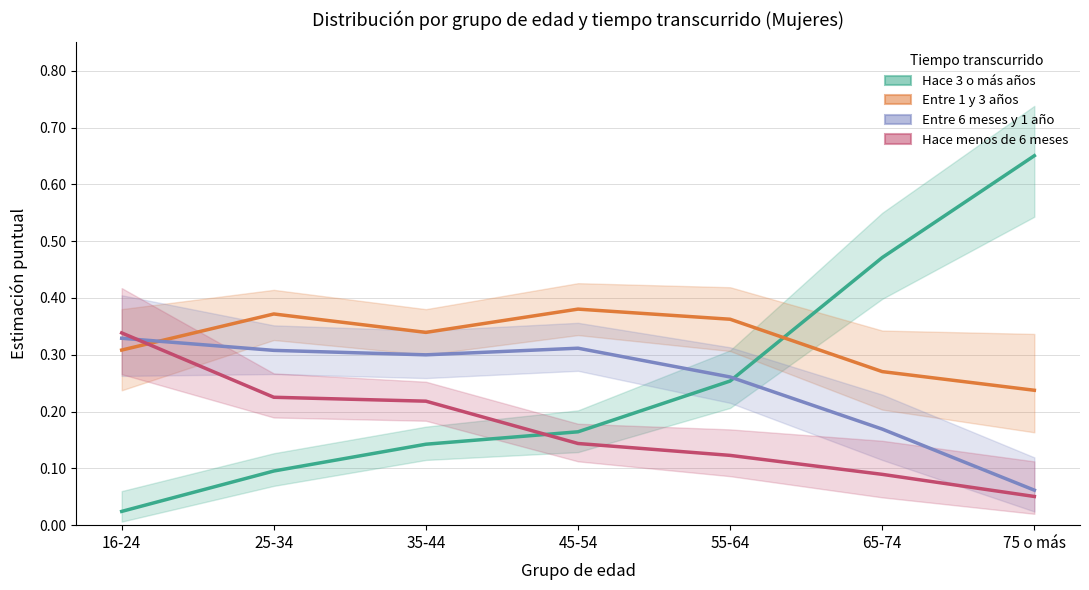

Rank the categories by Hace menos de 6 meses value from lowest to highest.

75 o más, 65-74, 55-64, 45-54, 35-44, 25-34, 16-24